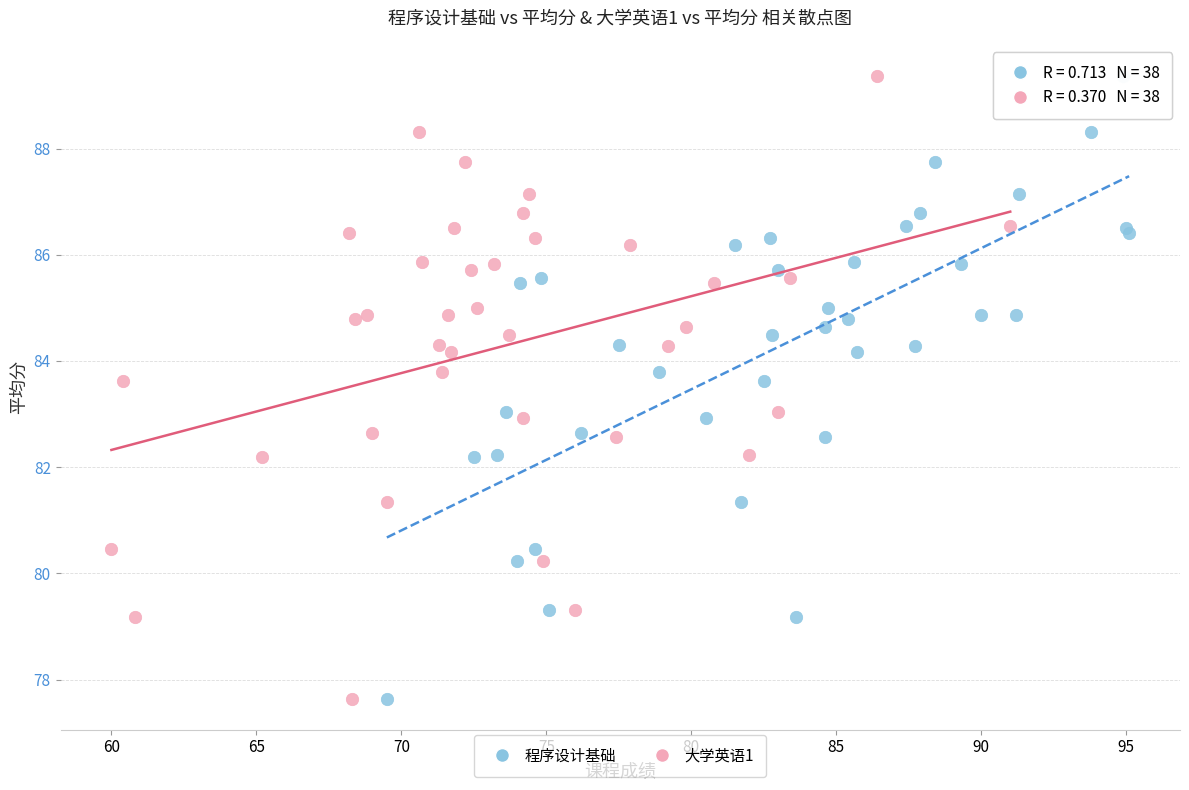

What are all the series names shown in the legend?

程序设计基础, 大学英语1